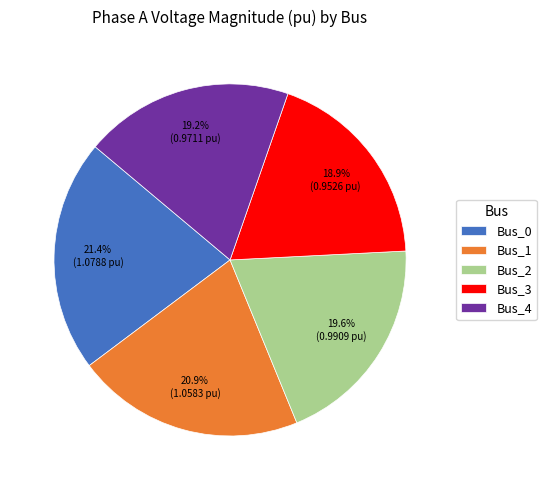

What percentage is the Bus_0 slice, to the nearest percent?

21%